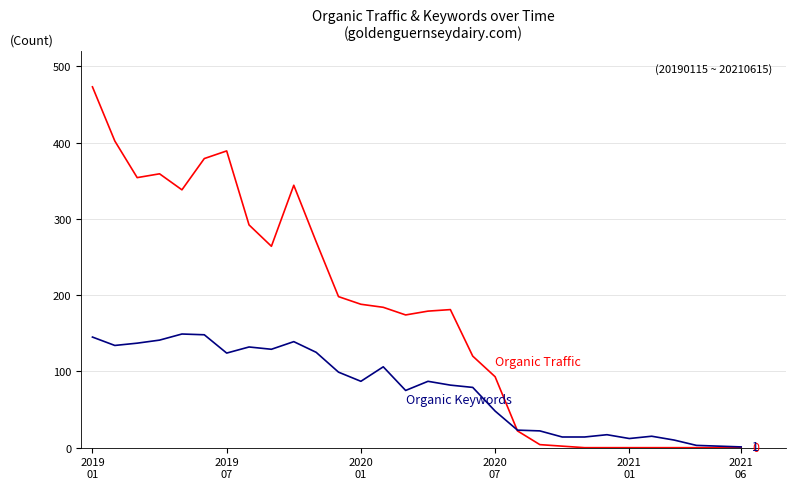

What is the greatest value displayed?

473